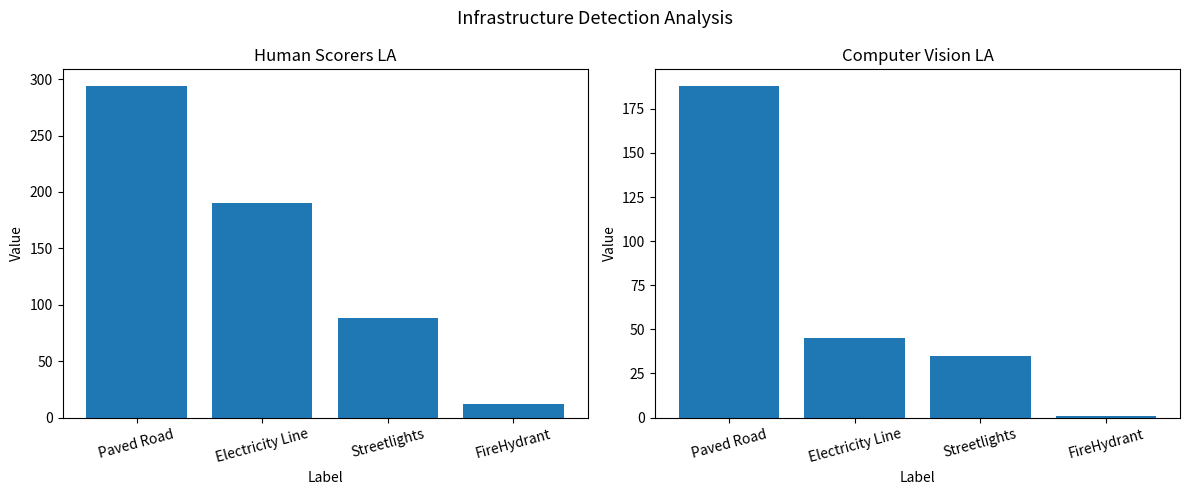

Count the Human_Scorers_LA values in the range 88 to 294.

3